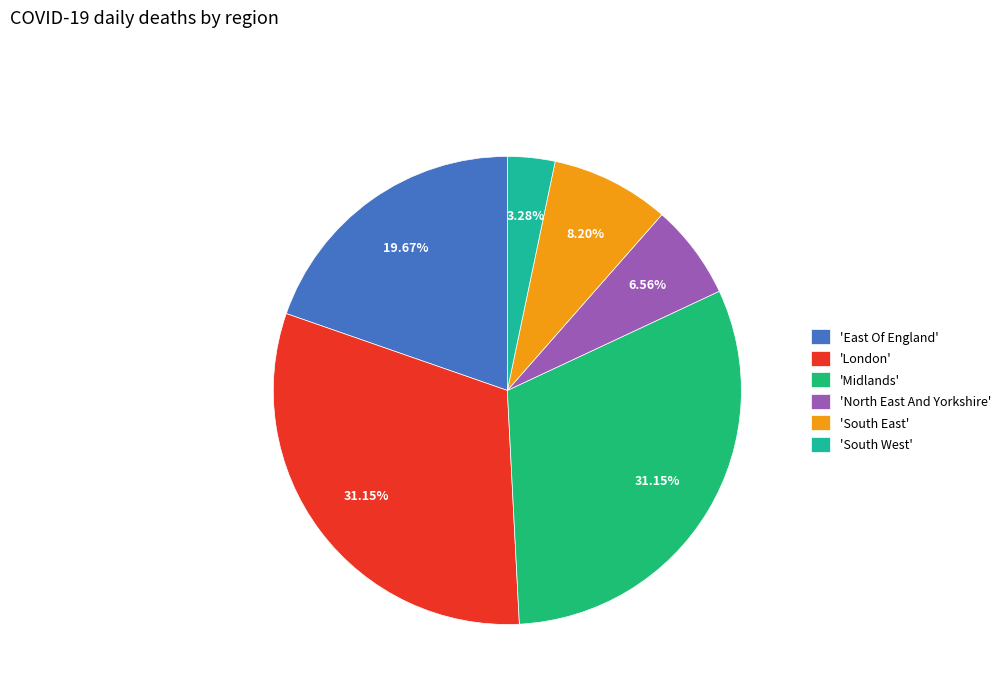

Count the number of slices in the pie.

6